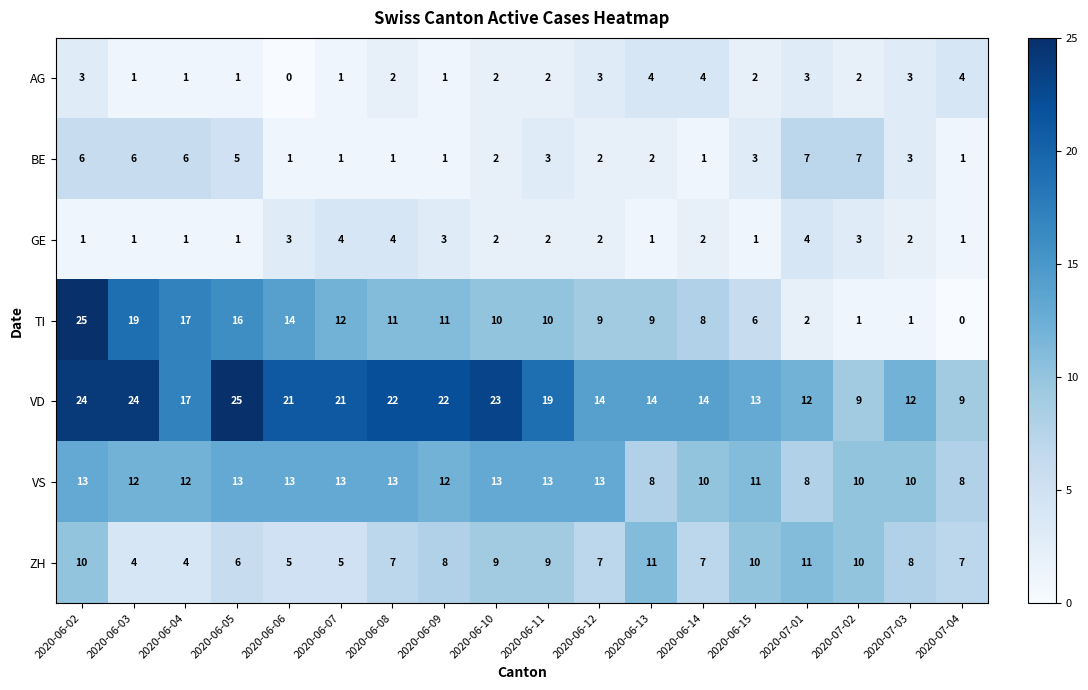

What is the sum of the GE values at 2020-06-13 and 2020-06-11?

3